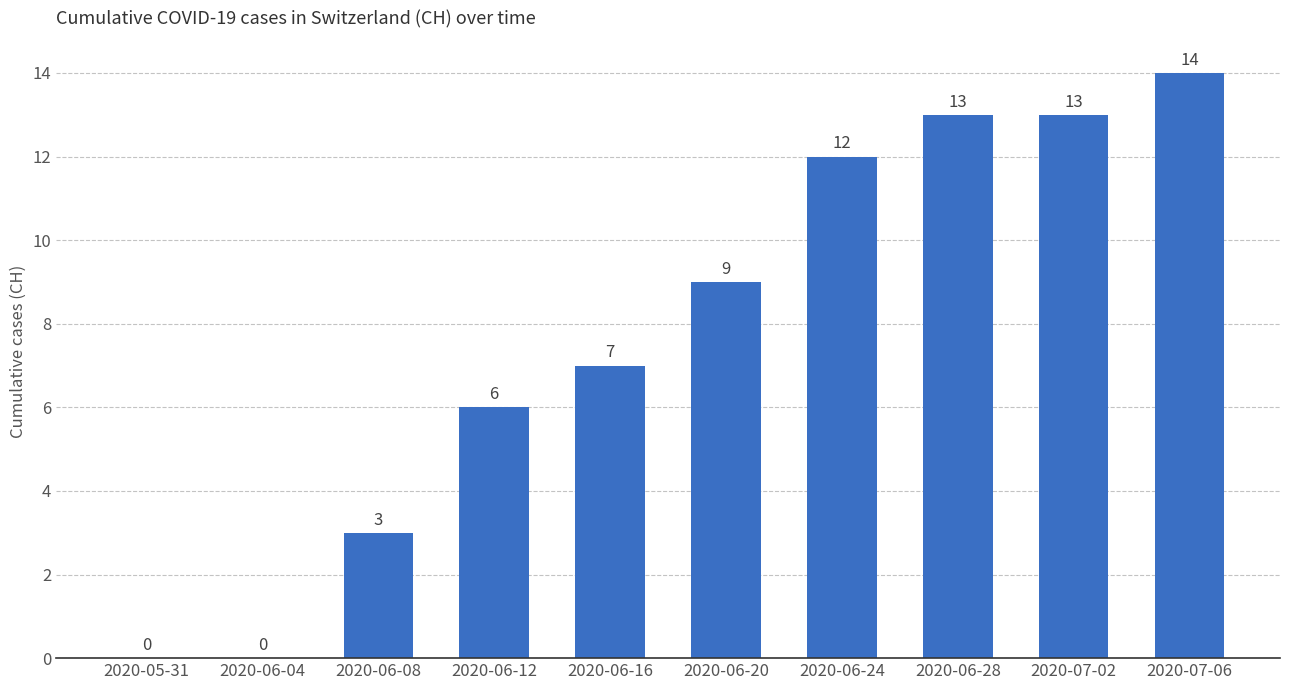

Reading left to right, extract all data points from this chart.

0	0	3	6	7	9	12	13	13	14